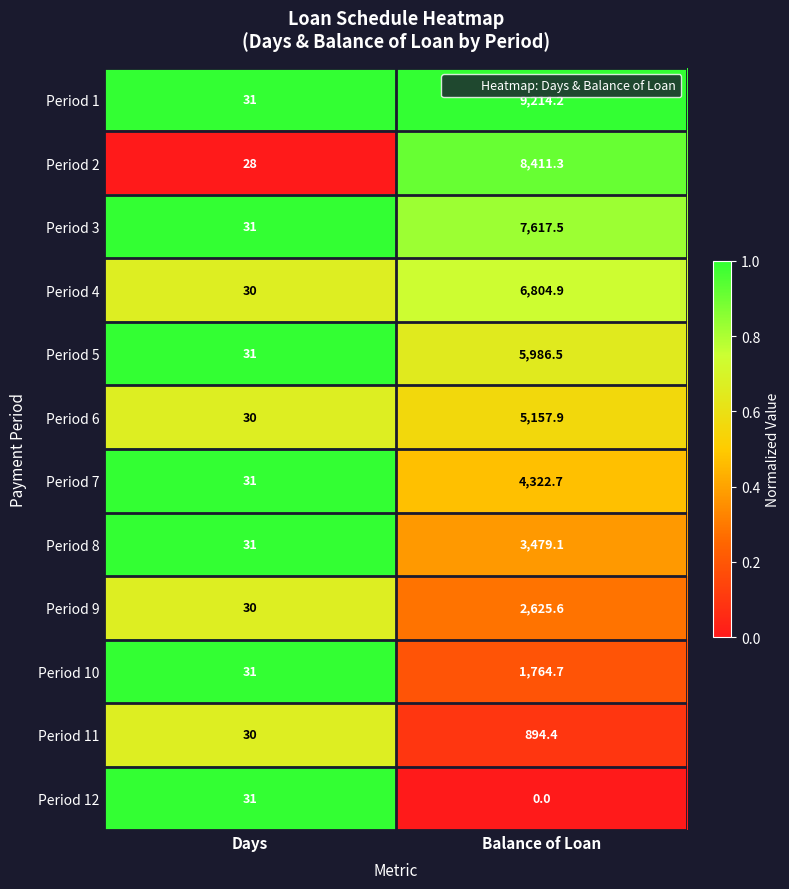

At which category does the chart reach its minimum across all series?

Balance of Loan